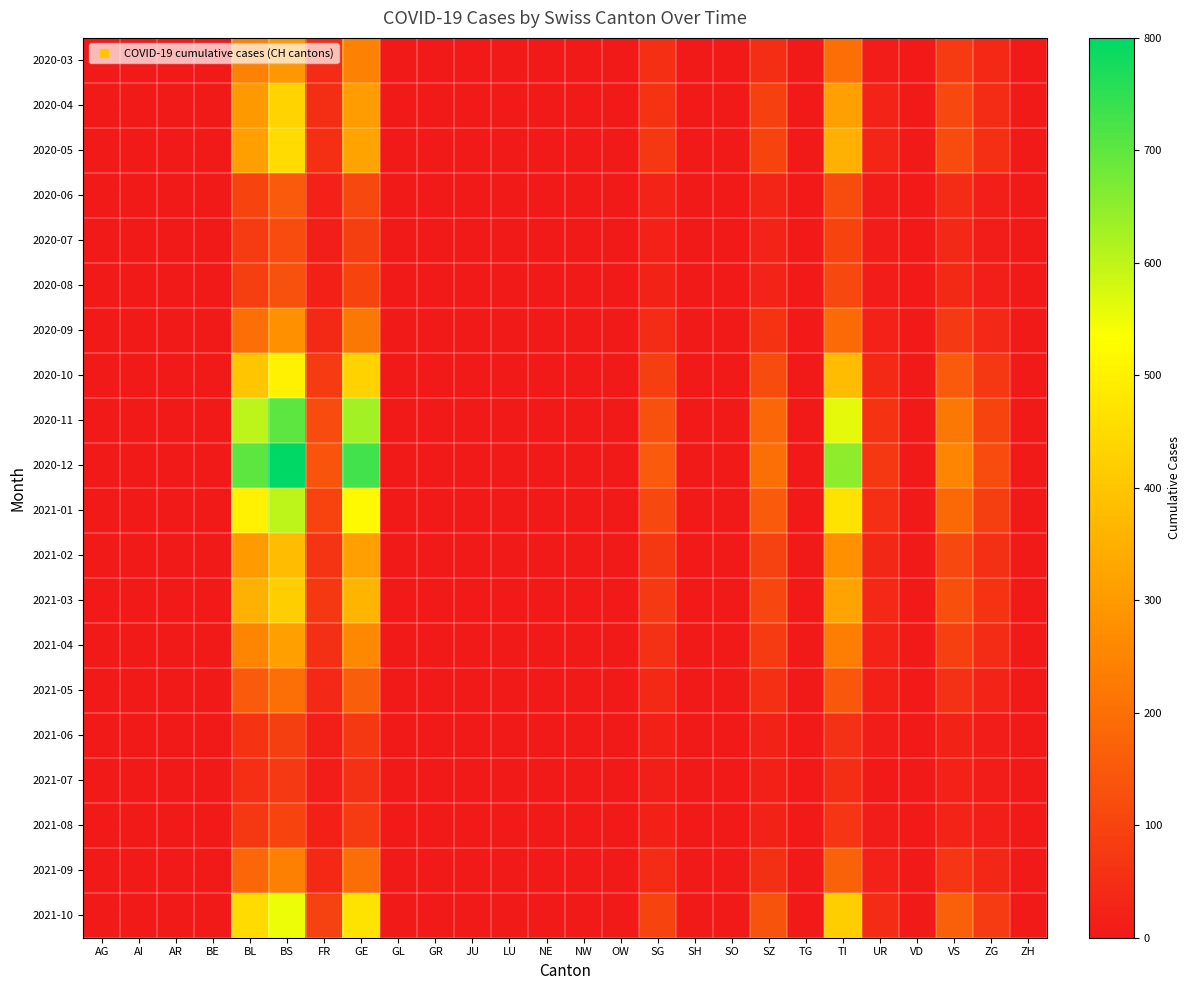

List the series in order of their peak value, highest first.

2020-12, 2020-11, 2021-01, 2021-10, 2020-10, 2020-05, 2020-04, 2021-03, 2021-02, 2021-04, 2020-03, 2020-09, 2021-09, 2021-05, 2020-06, 2020-08, 2020-07, 2021-08, 2021-06, 2021-07